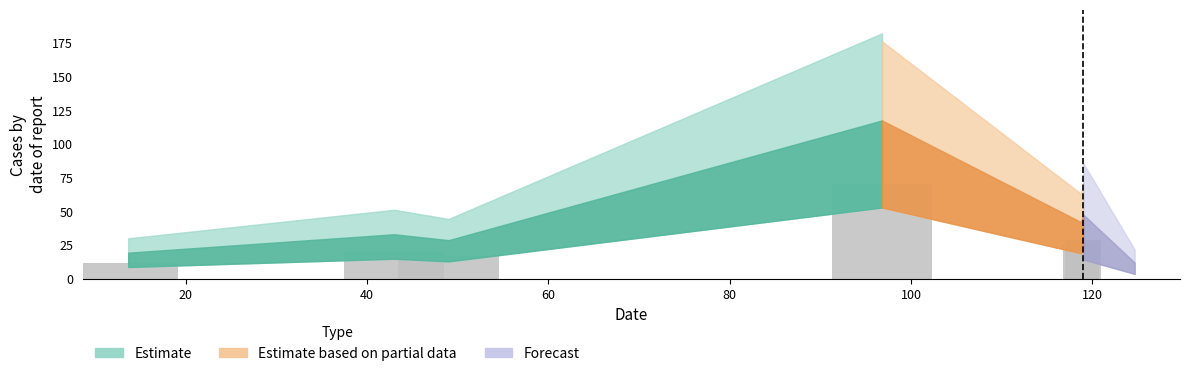

Reading left to right, extract all data points from this chart.

19.3	33.0	28.6	117.4	42.0	47.6	12.0